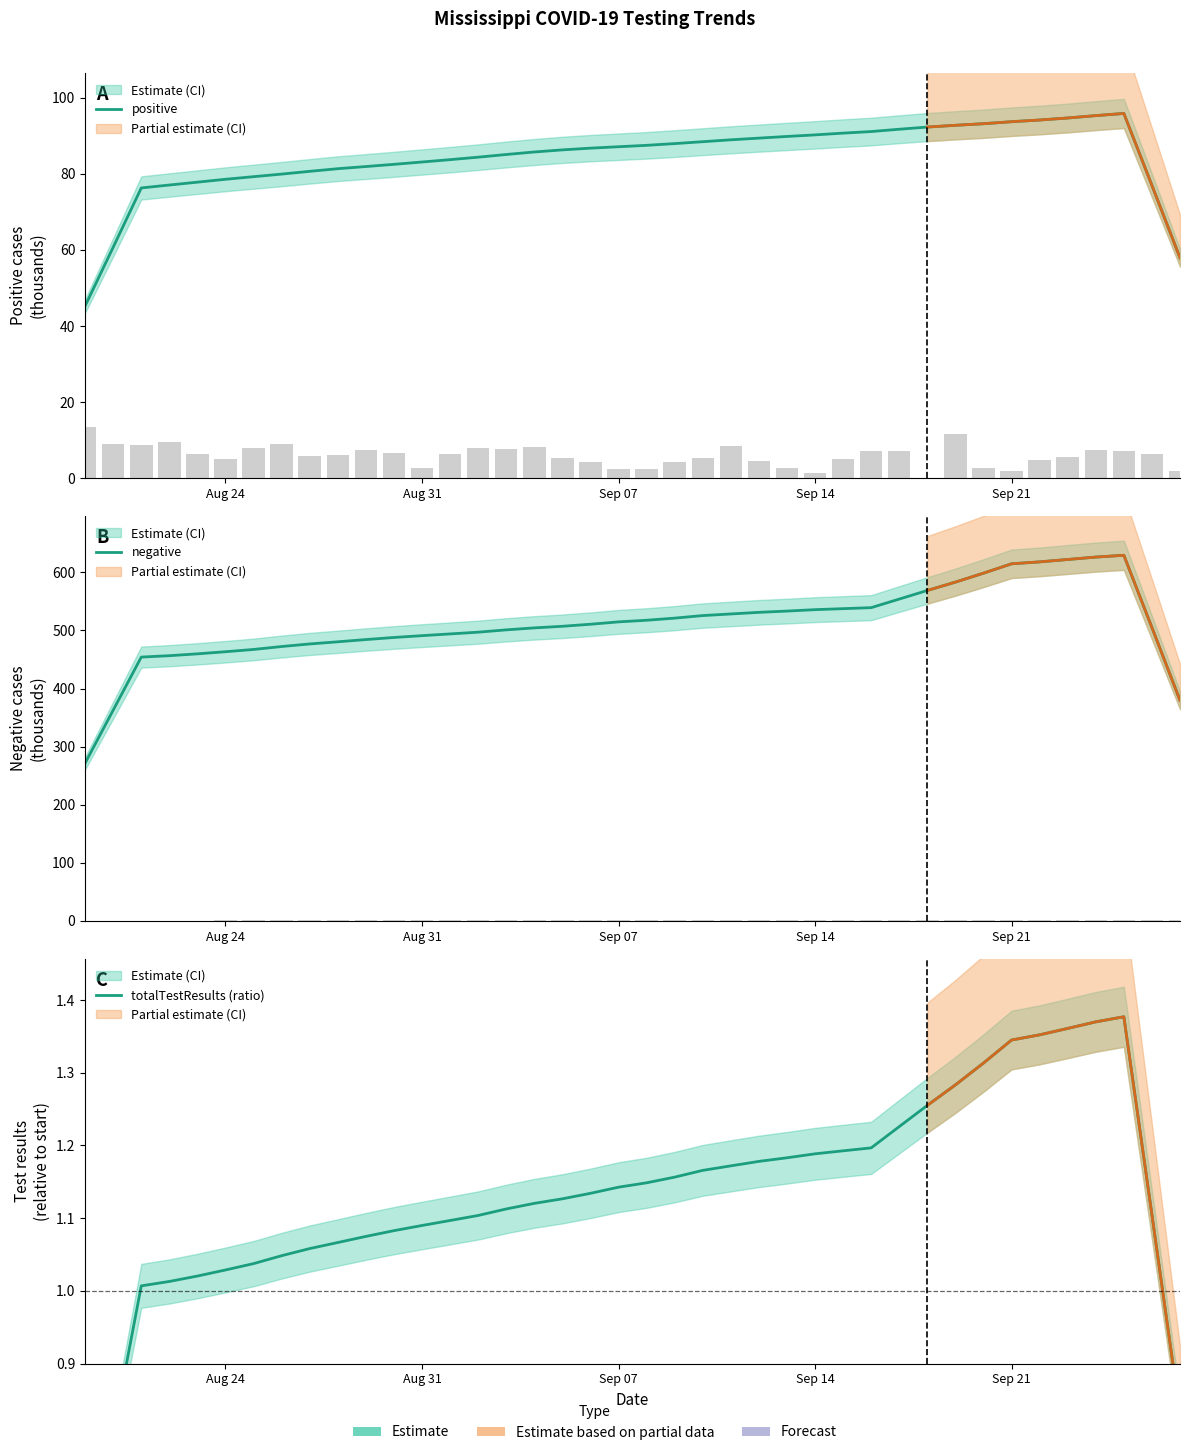

Does the chart contain stacked bars?

No